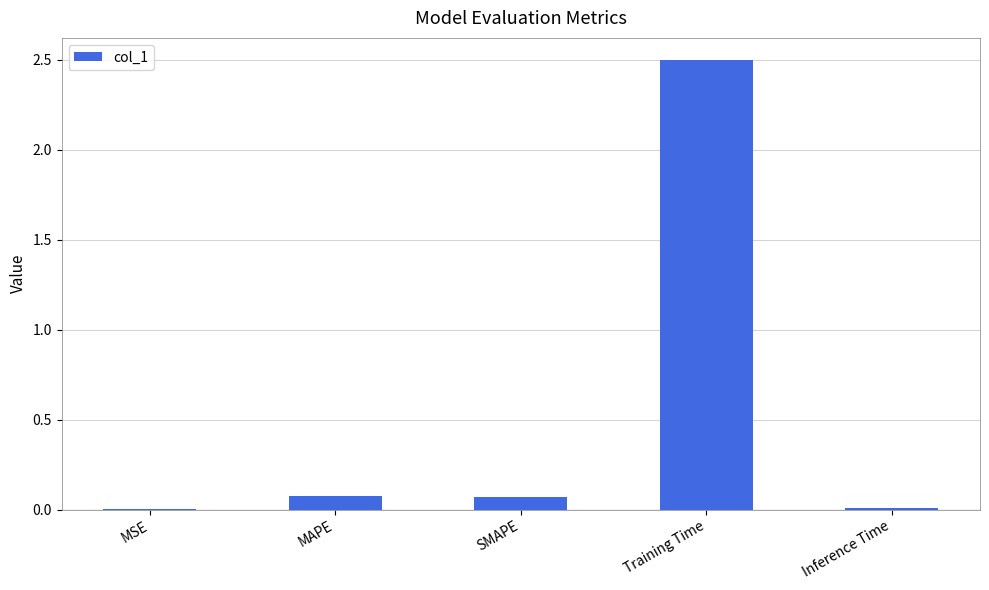

The value at MAPE is 0.1. True or false?

True